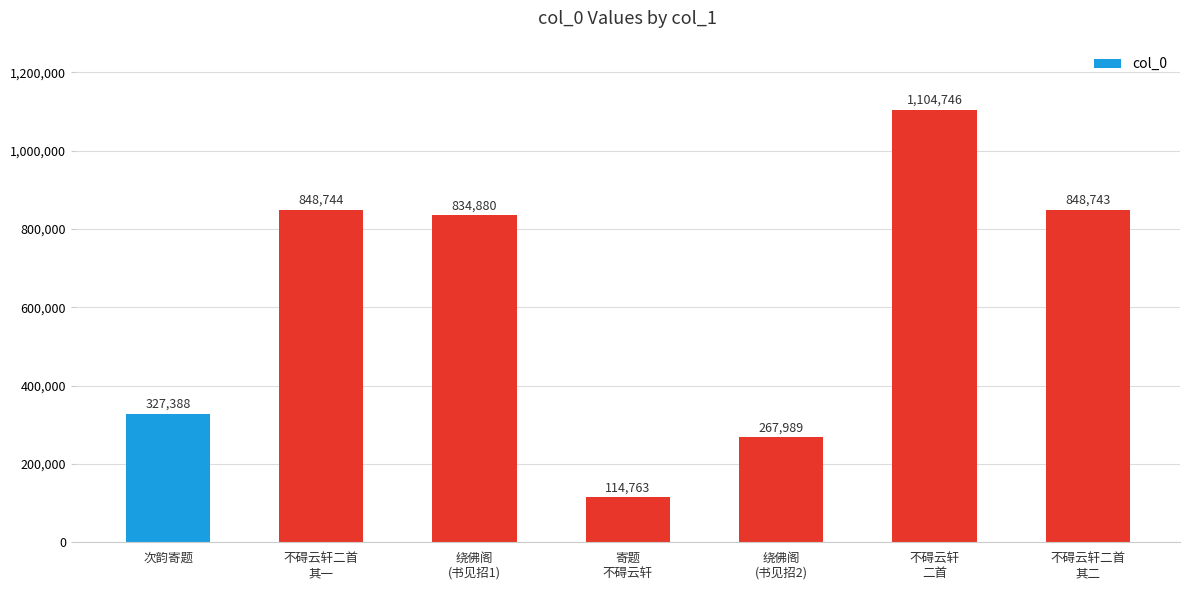

What is the maximum value shown in the chart?

1104746